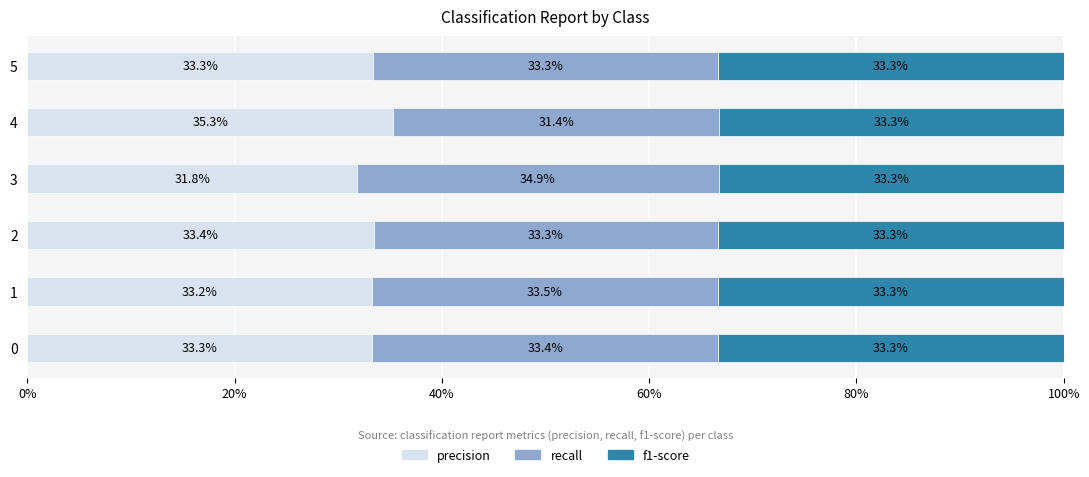

What are all the series names shown in the legend?

precision, recall, f1-score